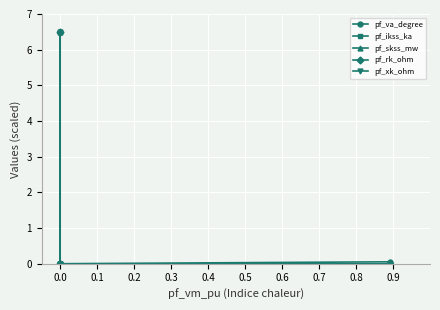

True or false: pf_skss_mw and pf_xk_ohm cross at least once.

False